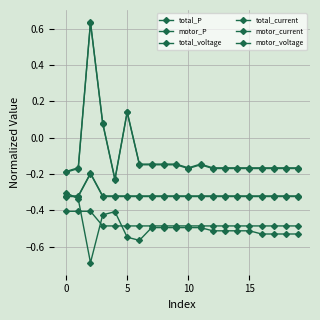

At which label does total_current first exceed 0?

5